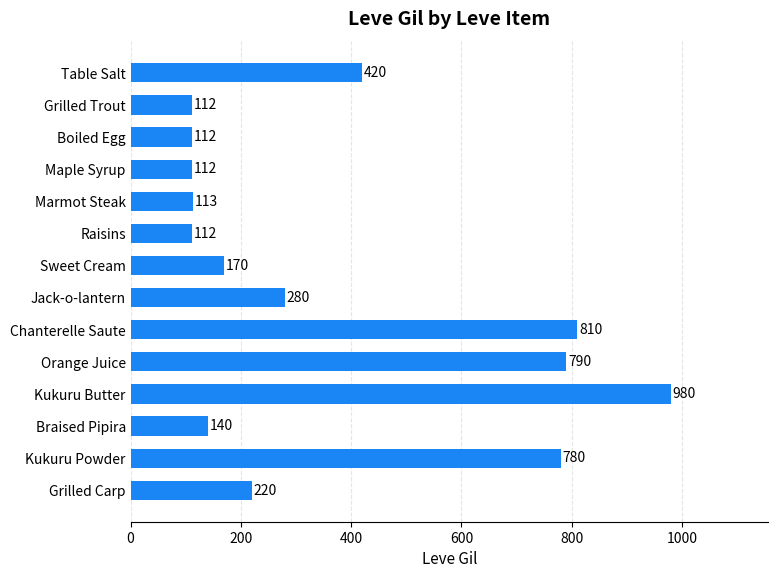

The value at Orange Juice is 472. True or false?

False